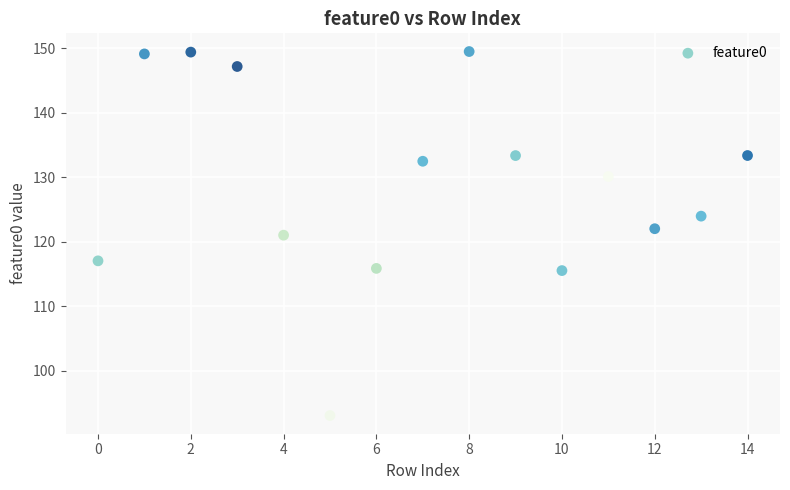

What is the range of Y values (max minus min)?

56.4